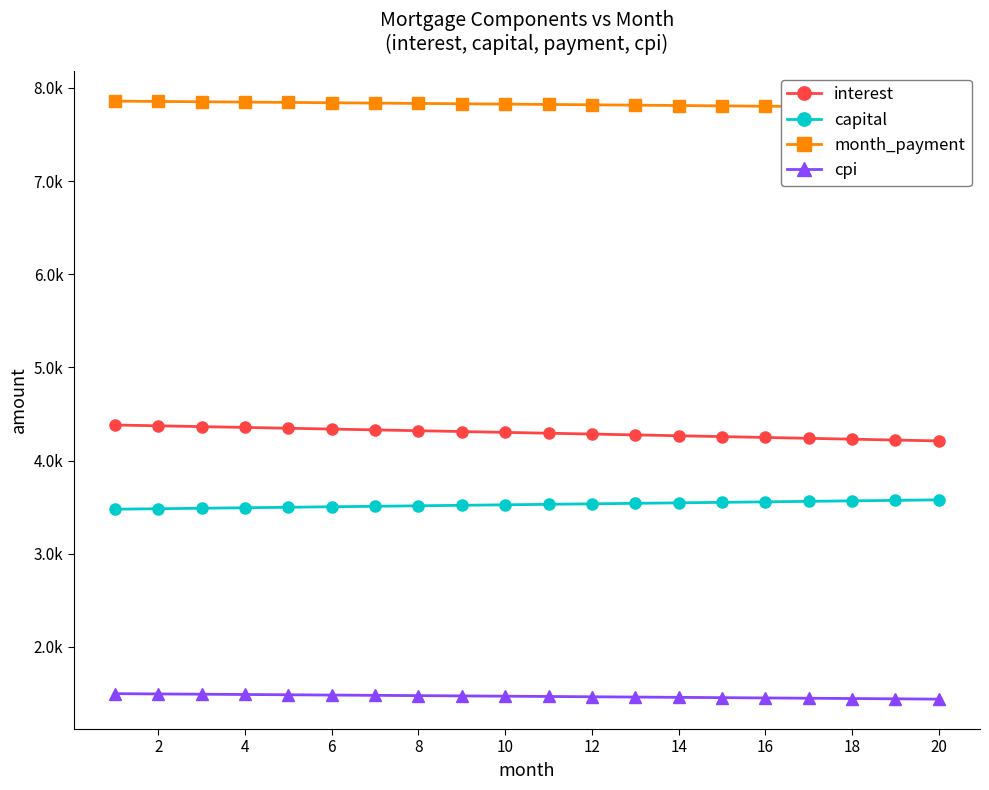

Which has a higher value, 4 or 16?

4